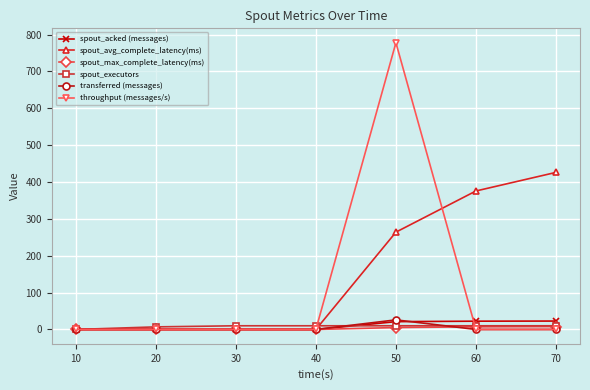

Read the throughput (messages/s) value at 40.

0.0